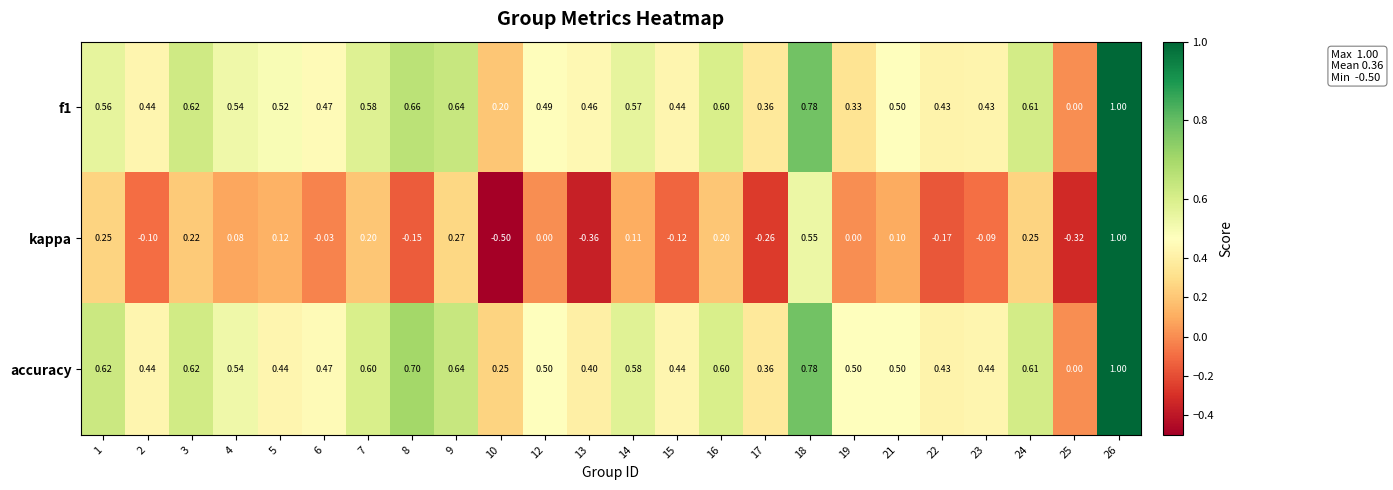

What is the total value across all series at 22?

0.7